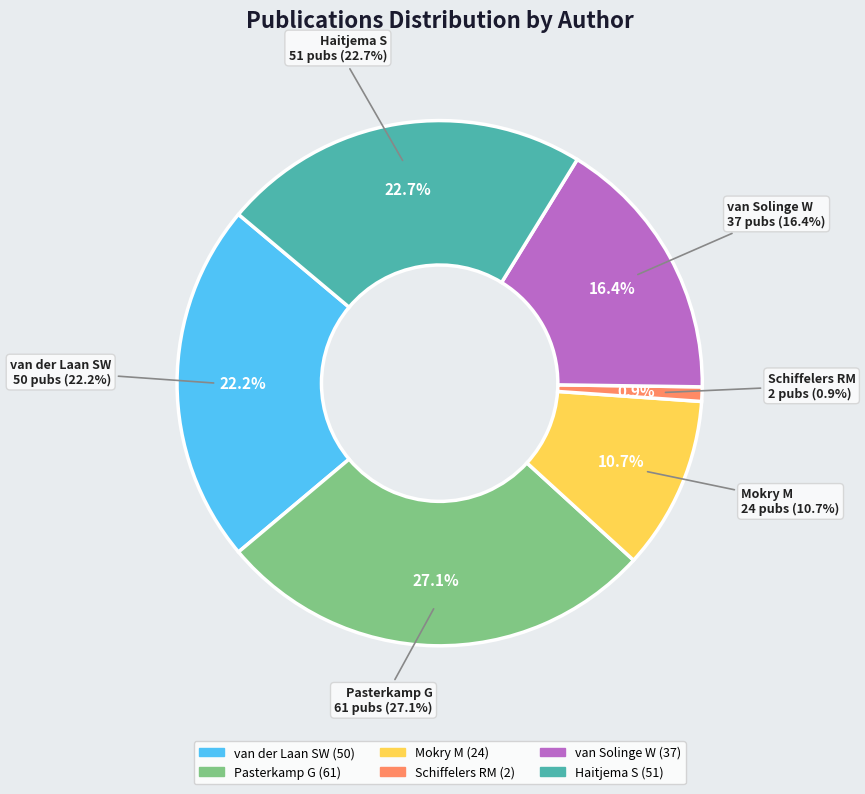

What is the change in value from Mokry M to Schiffelers RM?

-22